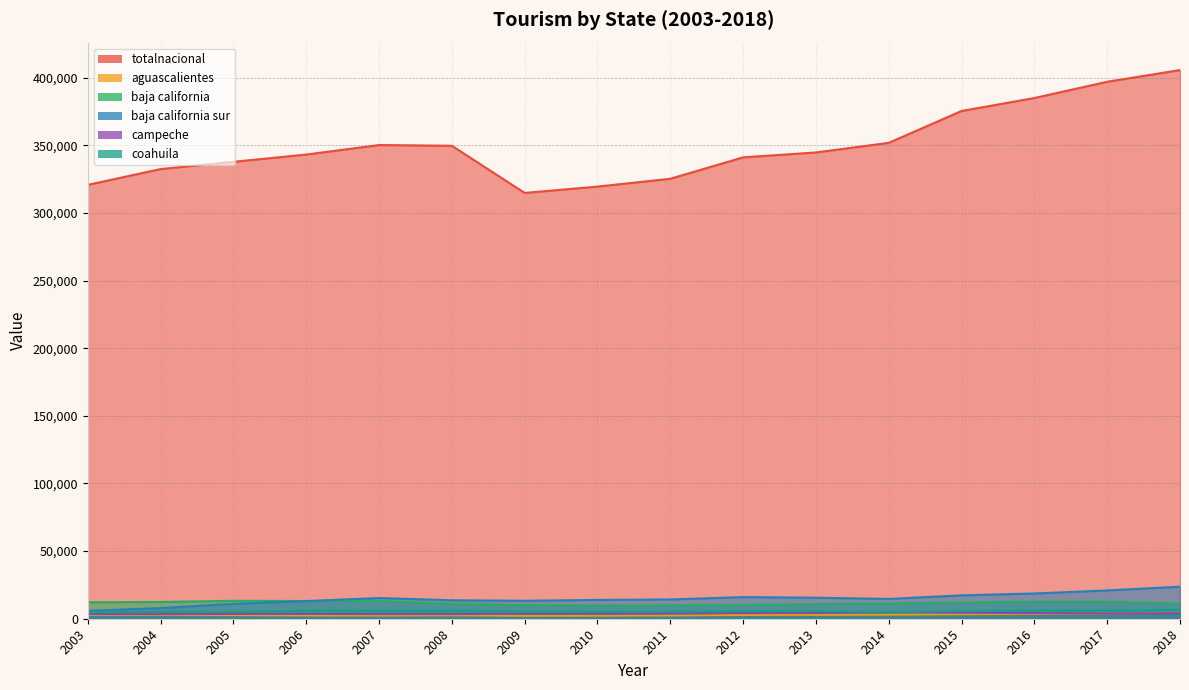

How many lines are shown in the chart?

6